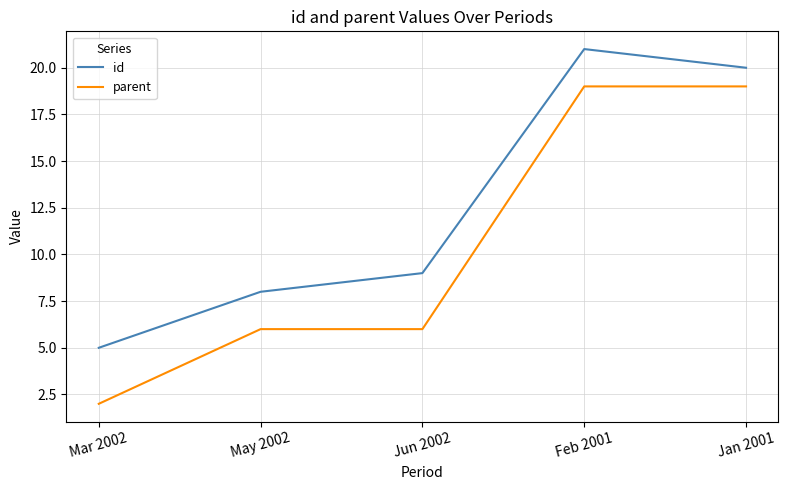

Rank the series by their maximum value, from highest to lowest.

id, parent